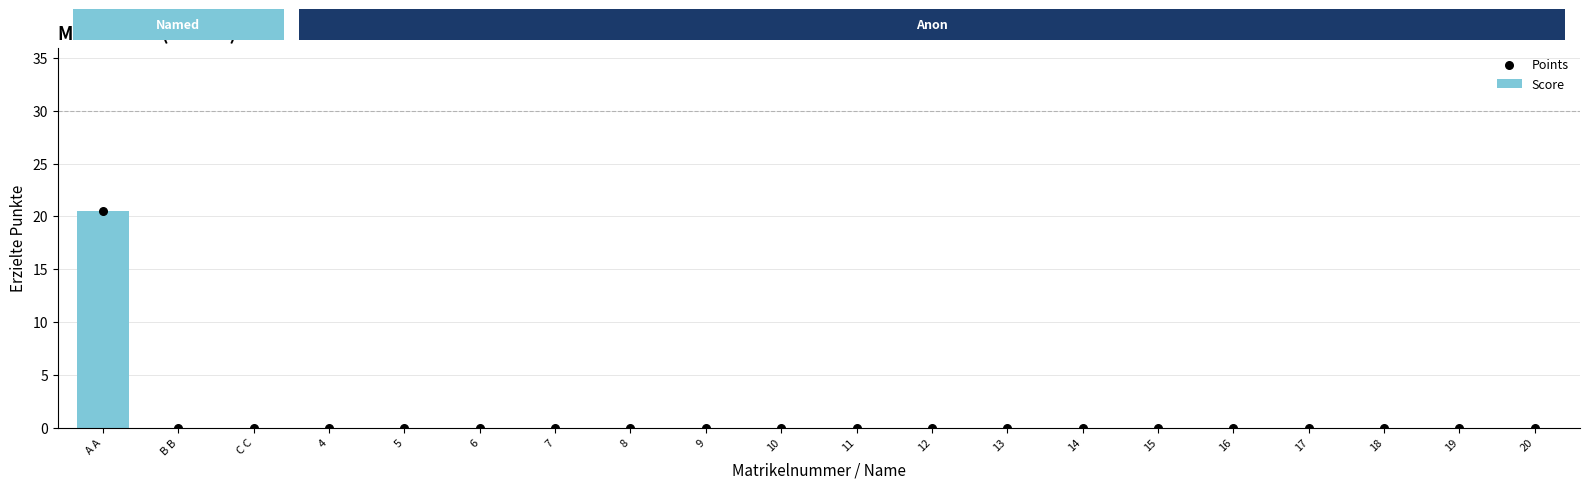

Which series contains the highest Y value?

Score